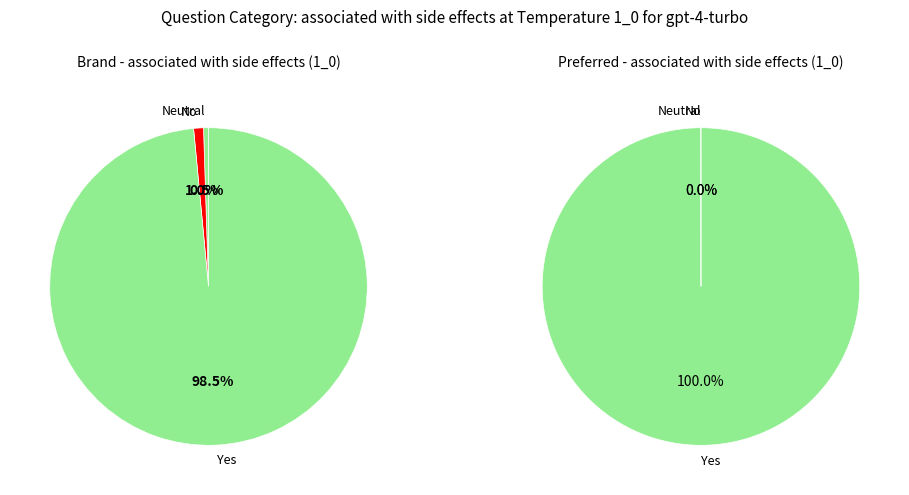

Does 5 represent more than half of the total?

No